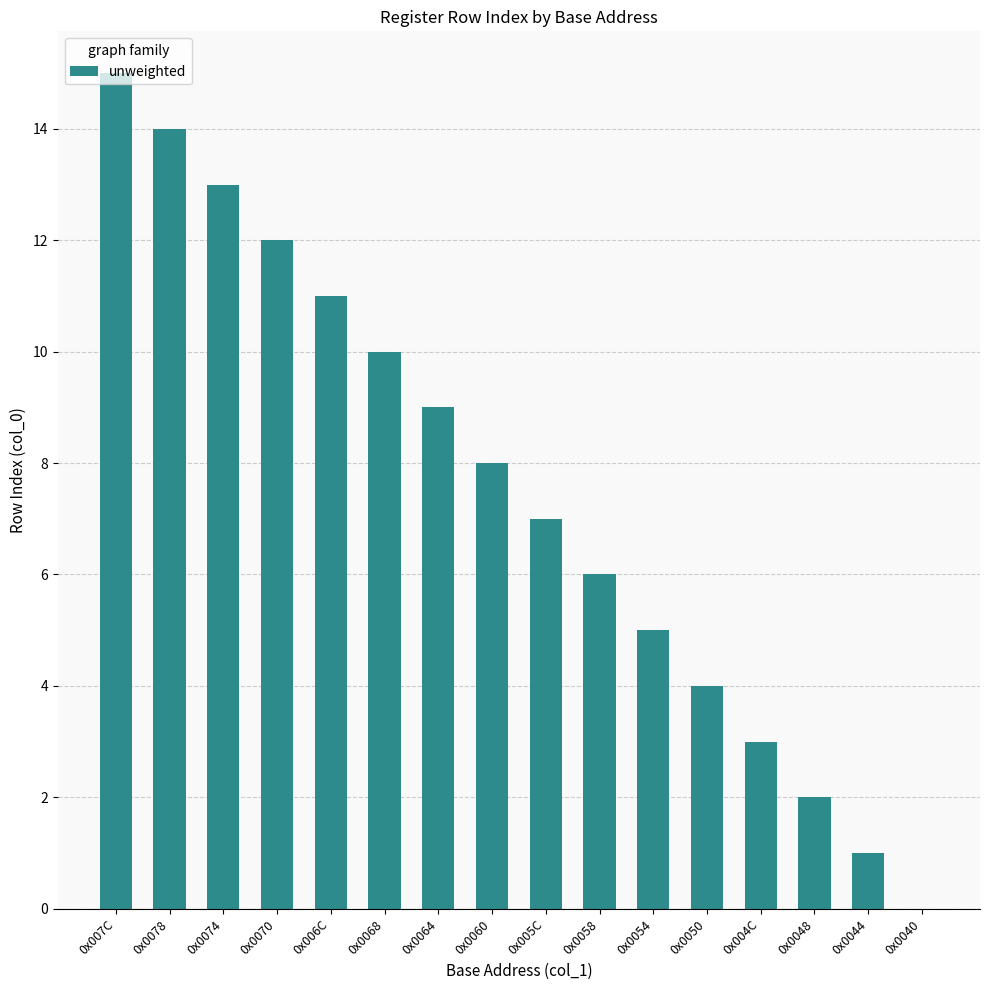

The value at 0x0058 is 6. True or false?

True